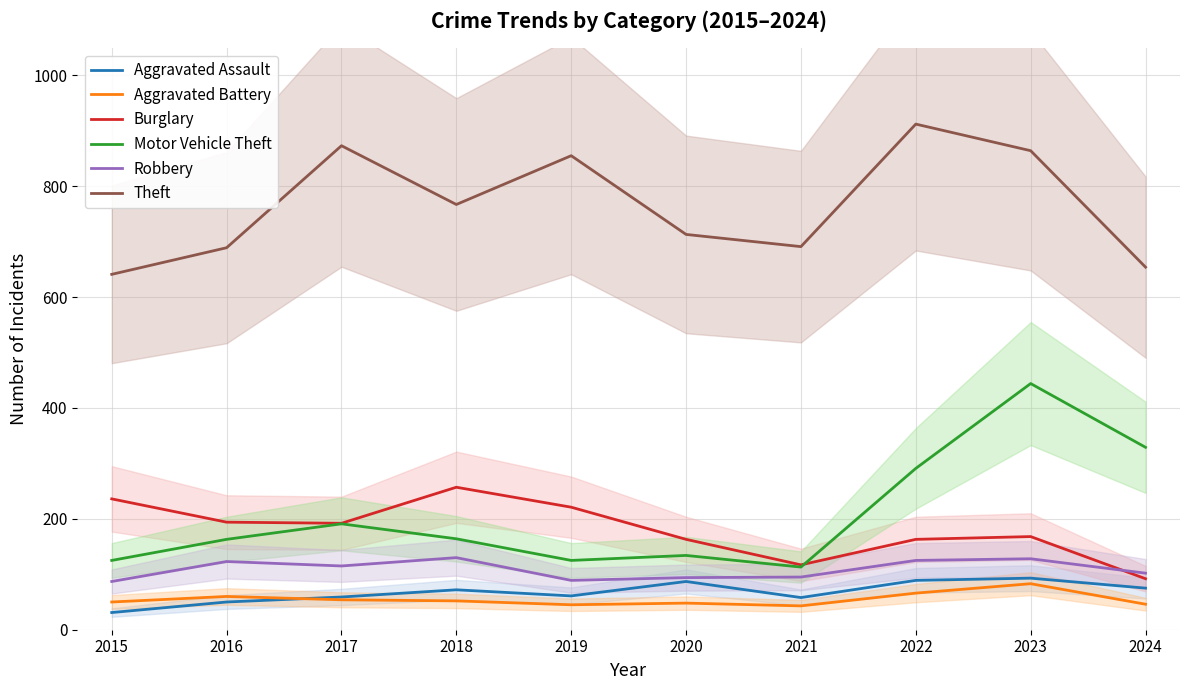

Which series ends up on top after the final intersection of Motor Vehicle Theft and Burglary?

Motor Vehicle Theft